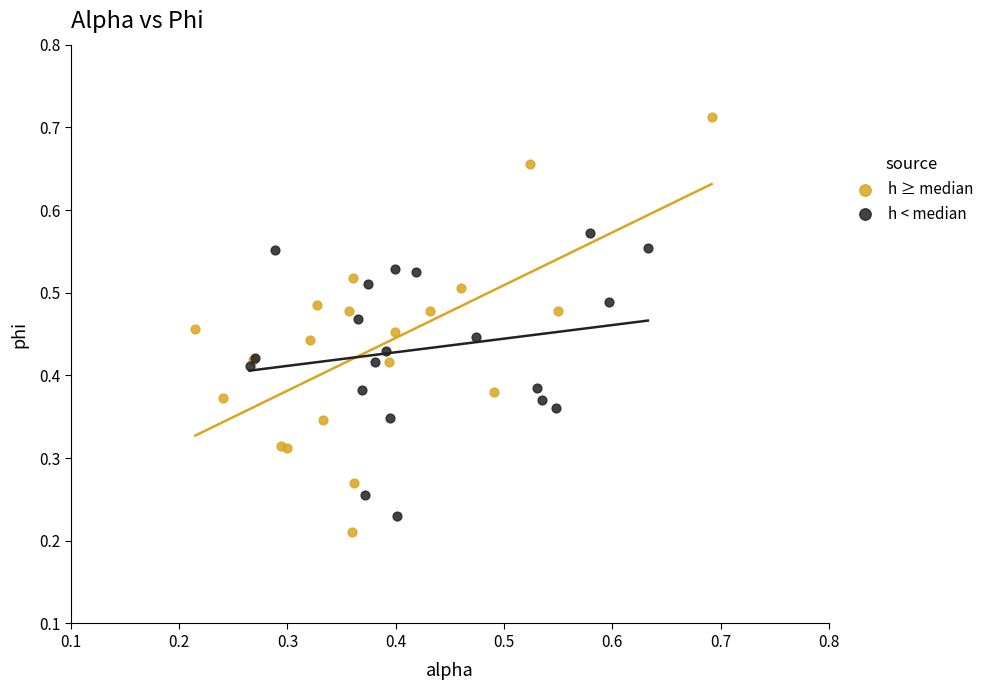

Which series has the largest Y range (max minus min)?

h ≥ median